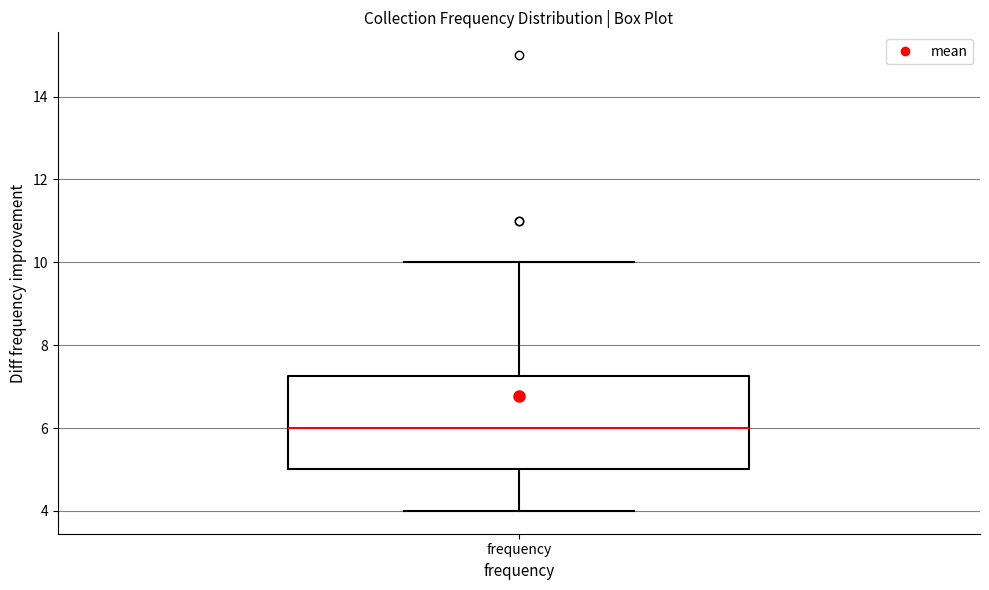

Transcribe this box plot: give where the median line is, the range the box spans, and where the two whiskers end, as read against the y-axis. The values are not printed on the chart, so give them approximately, as read against the axis.

median 6.0, box 5.0 to 7.2, whiskers 4.0 to 10.0